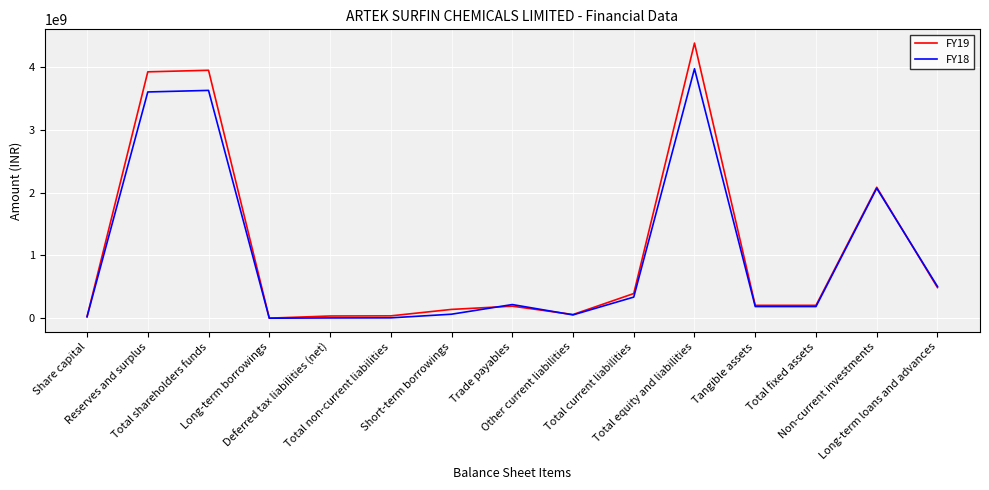

Which series has the widest spread of values?

FY19